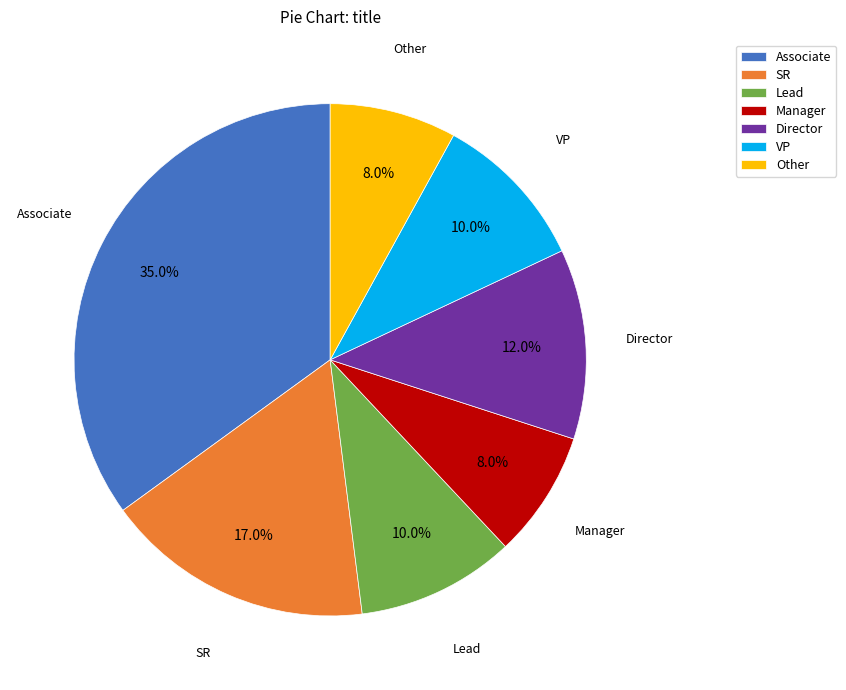

True or false: Director accounts for 20% of the total.

False